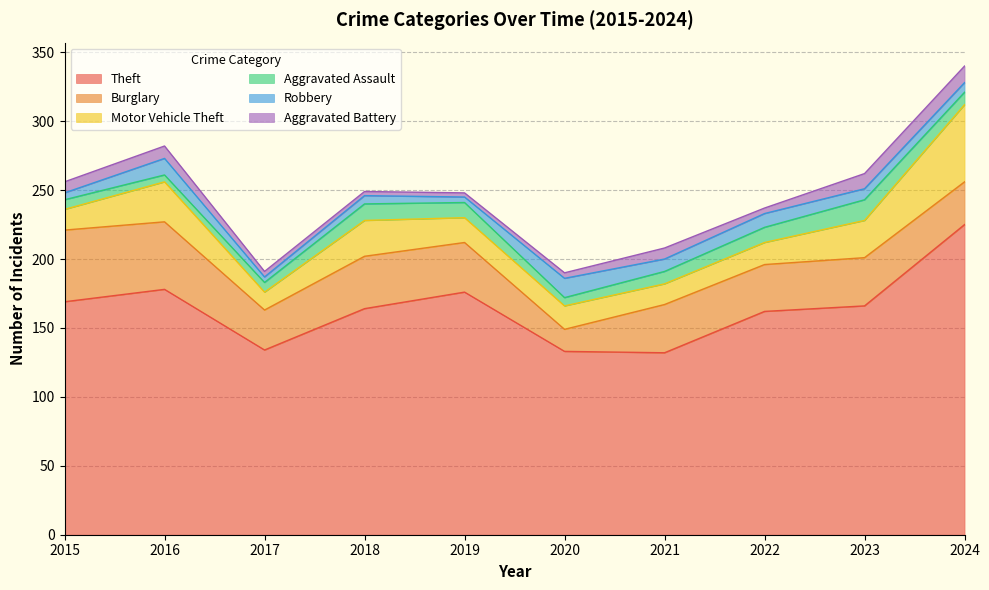

Reading left to right, extract all data points from this chart.

Theft: 2015=169	2016=178	2017=134	2018=164	2019=176	2020=133	2021=132	2022=162	2023=166	2024=225
Burglary: 2015=52	2016=49	2017=29	2018=38	2019=36	2020=16	2021=35	2022=34	2023=35	2024=31
Motor Vehicle Theft: 2015=15	2016=29	2017=13	2018=26	2019=18	2020=17	2021=15	2022=16	2023=27	2024=56
Aggravated Assault: 2015=7	2016=5	2017=7	2018=12	2019=11	2020=6	2021=9	2022=11	2023=15	2024=9
Robbery: 2015=5	2016=12	2017=4	2018=6	2019=4	2020=14	2021=9	2022=10	2023=8	2024=7
Aggravated Battery: 2015=8	2016=9	2017=4	2018=3	2019=3	2020=4	2021=8	2022=4	2023=11	2024=12